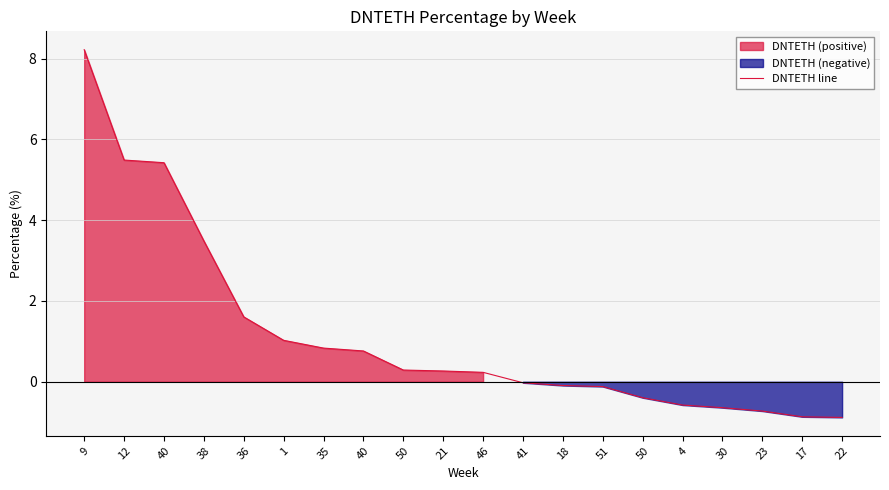

Read the value at 40.

0.8